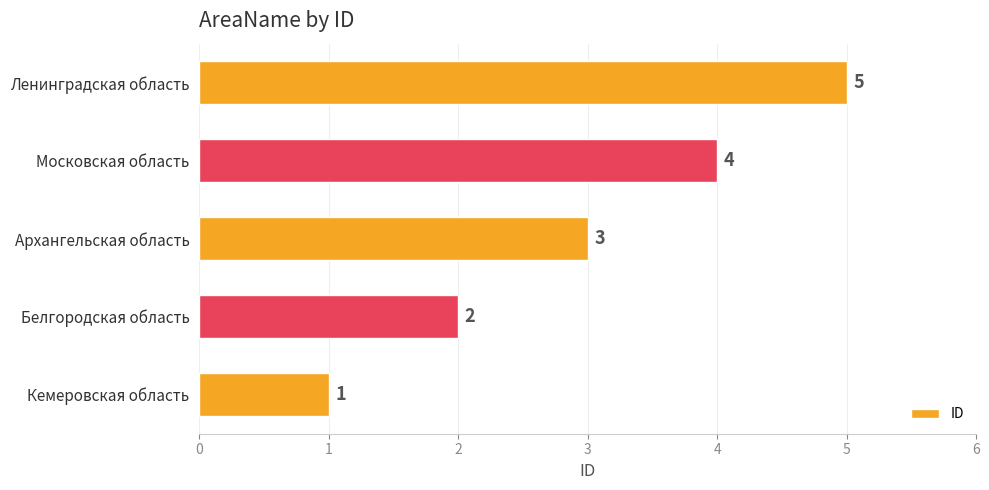

Is it true that the value at Кемеровская область is 2?

False